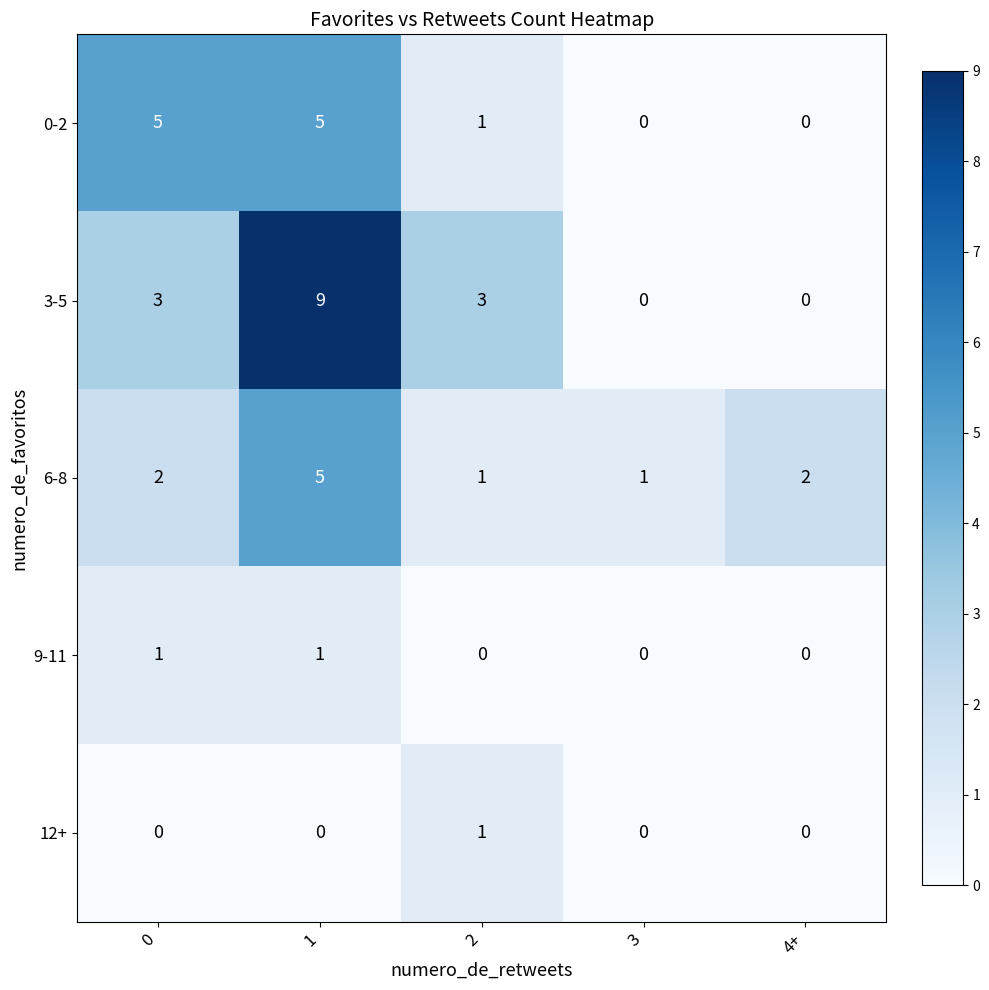

Which series has the largest total across all categories?

3-5